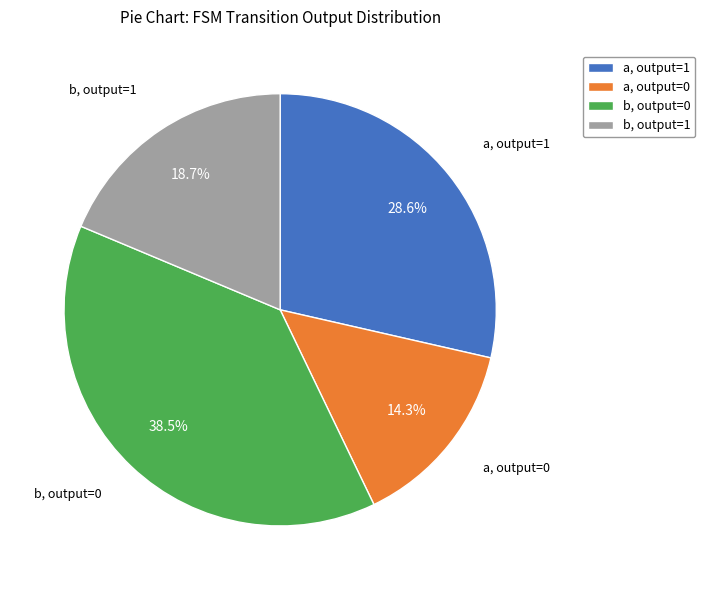

What is the total percentage of a, output=1 and b, output=0?

67.0%